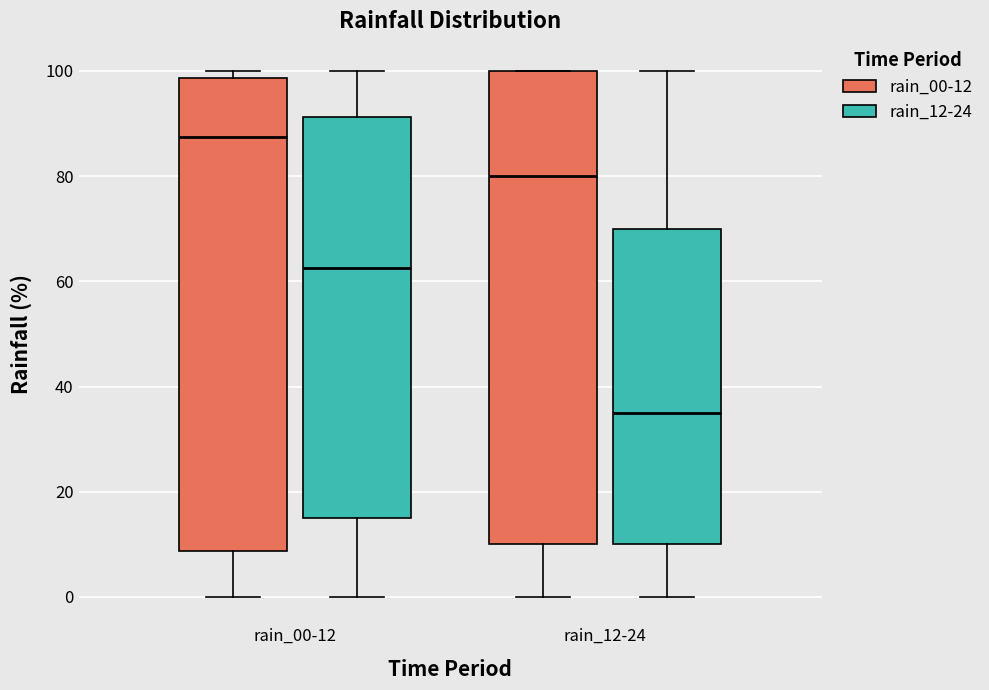

Where is the lower edge of the box for rain_12-24 (rain_12-24) on the y-axis? The values are not printed on the chart, so give them approximately, as read against the axis.

10